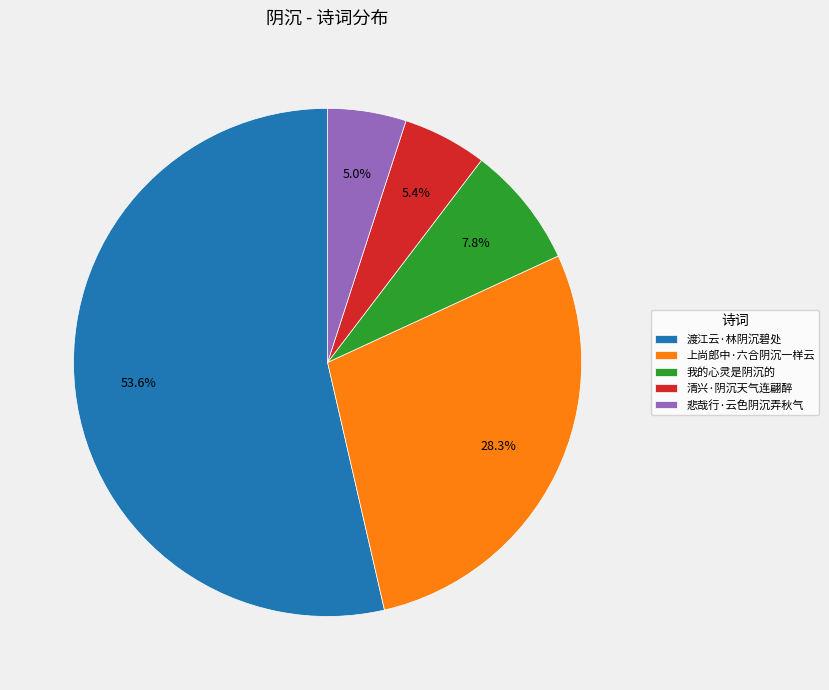

To the nearest percent, what is the difference between the largest and smallest slice percentages?

49%